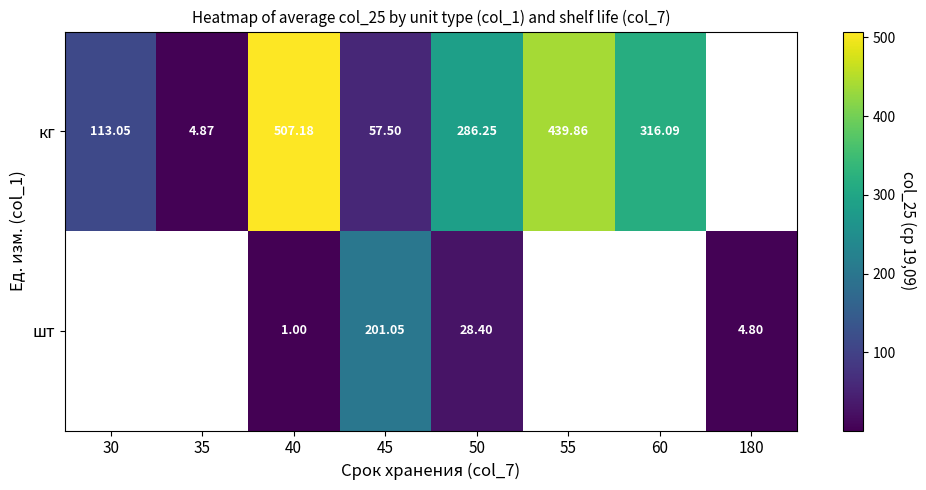

At 40, list the series in order from smallest to largest.

шт, кг